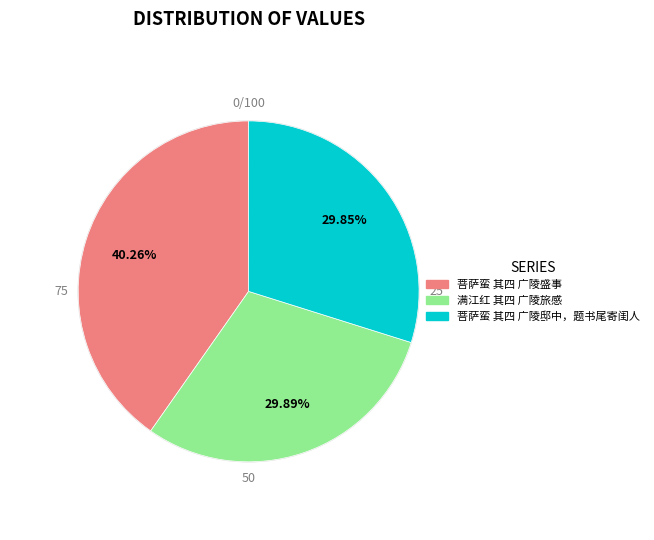

How many slices are in this pie chart?

3